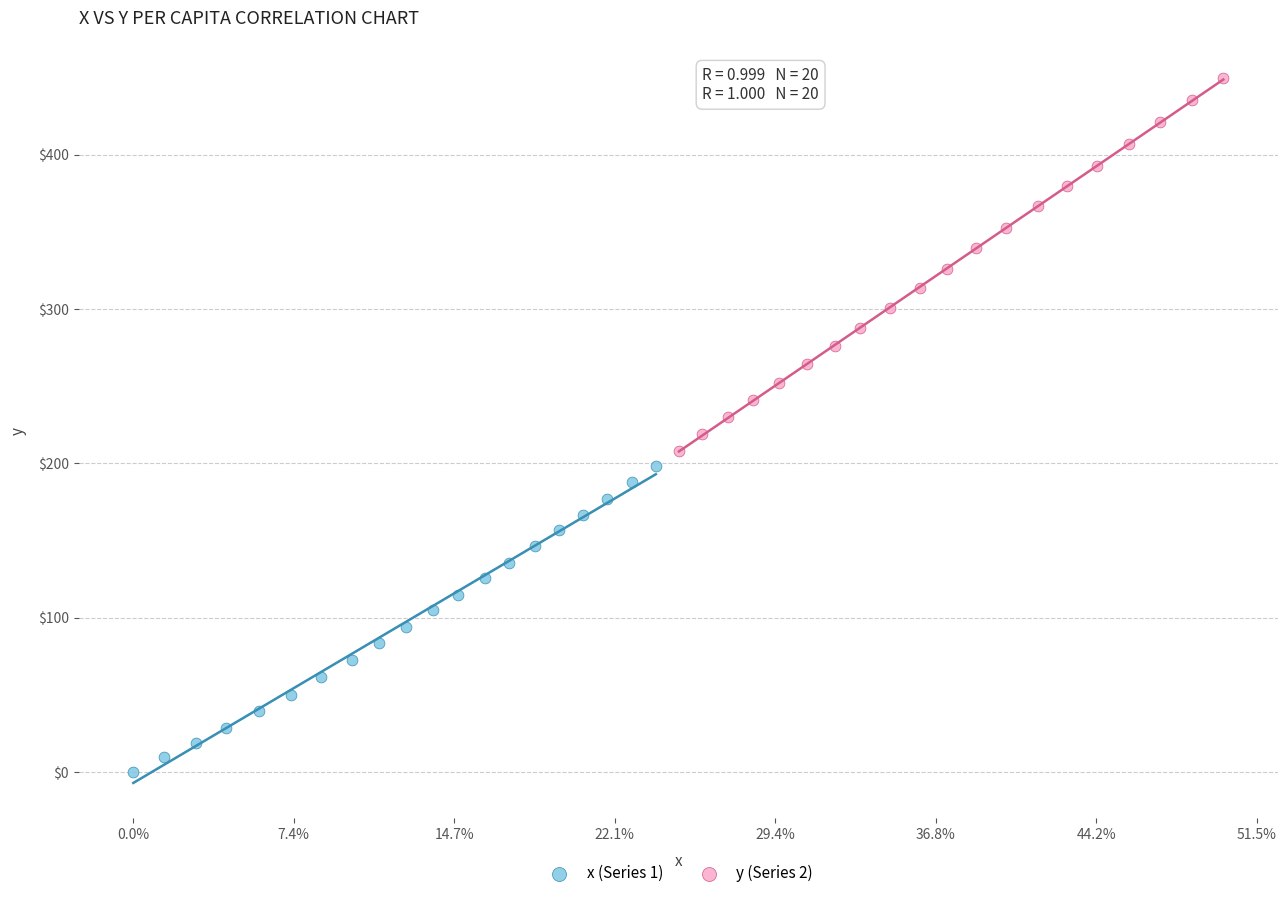

What are all the series names shown in the legend?

x (Series 1), y (Series 2)